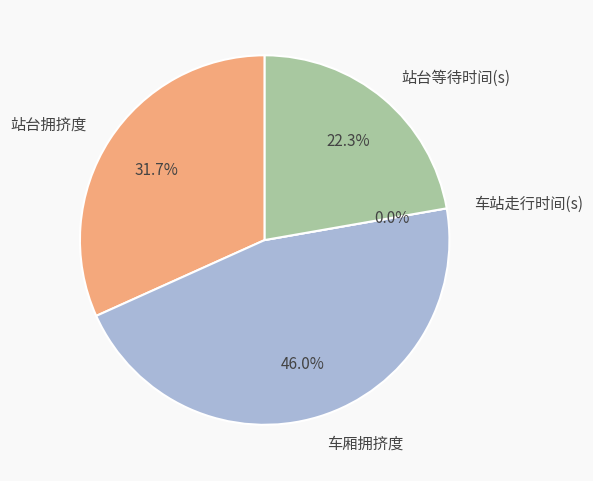

Which slice is the largest?

车厢拥挤度